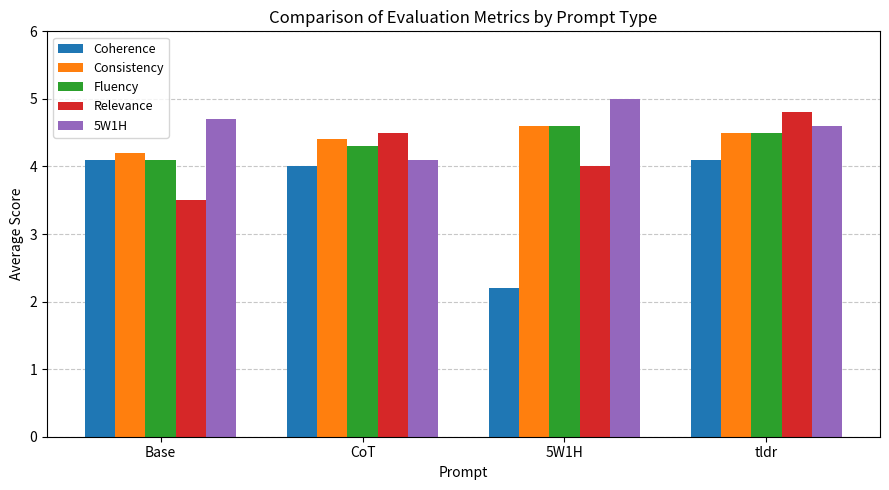

Which series has the largest total across all categories?

5W1H